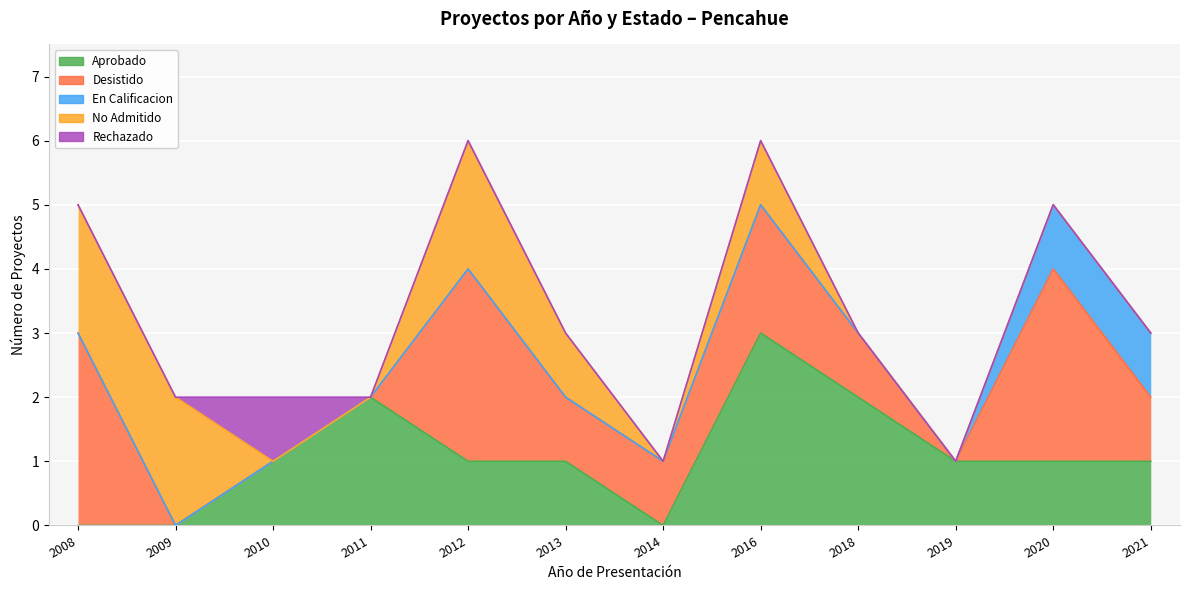

At which label is Desistido closest to 1?

2013